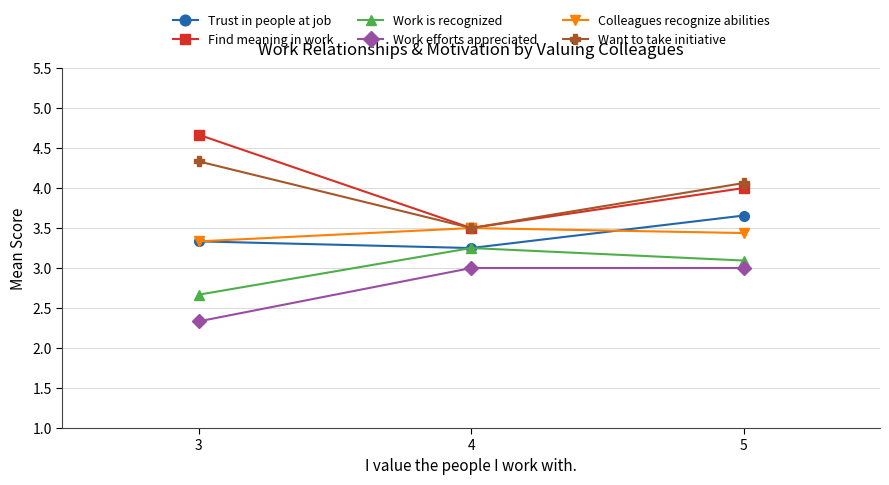

What is the difference between the maximum and second lowest values in the Find meaning in work series?

0.7